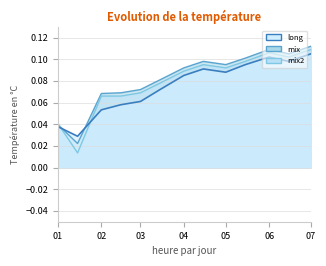

What are all the series names shown in the legend?

long, mix, mix2